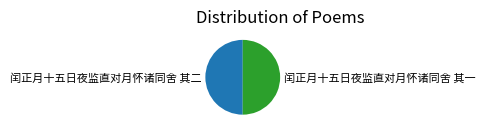

Is it true that 闰正月十五日夜监直对月怀诸同舍 其一 is 36% of the pie?

False